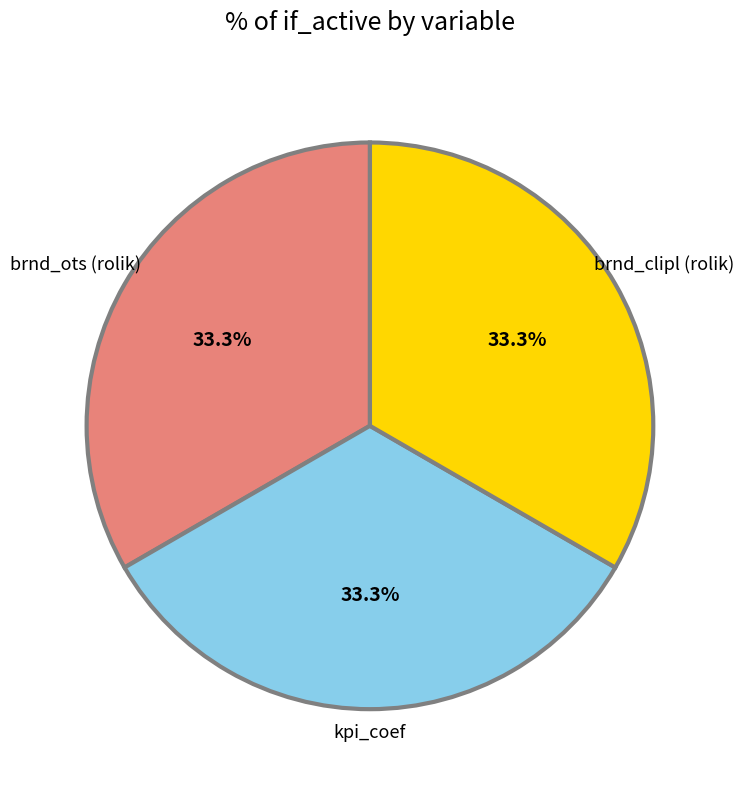

Does any single category account for the majority?

No